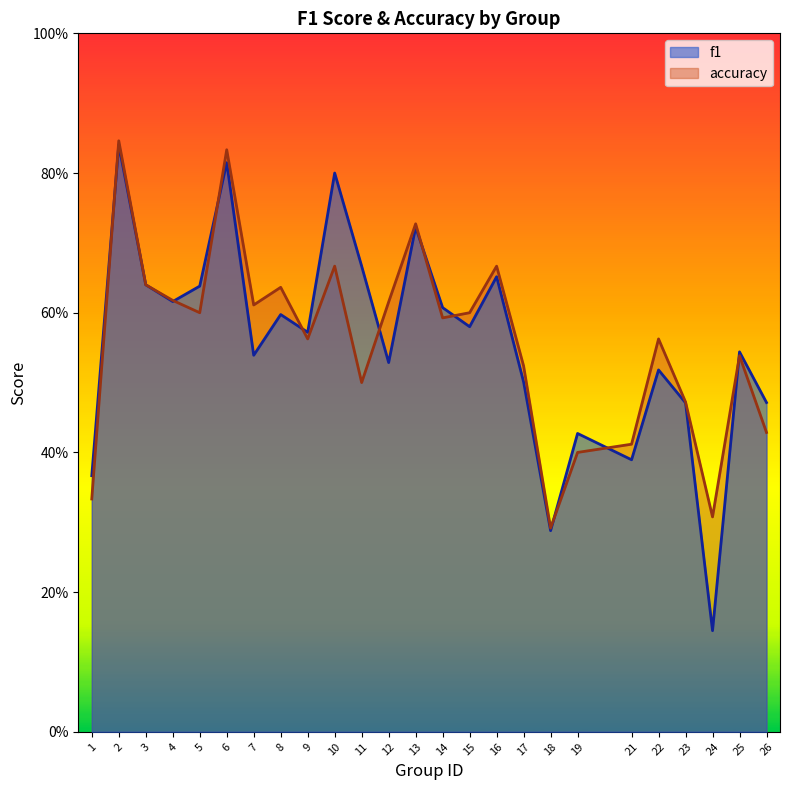

Which series ends up on top after the final intersection of accuracy and f1?

f1